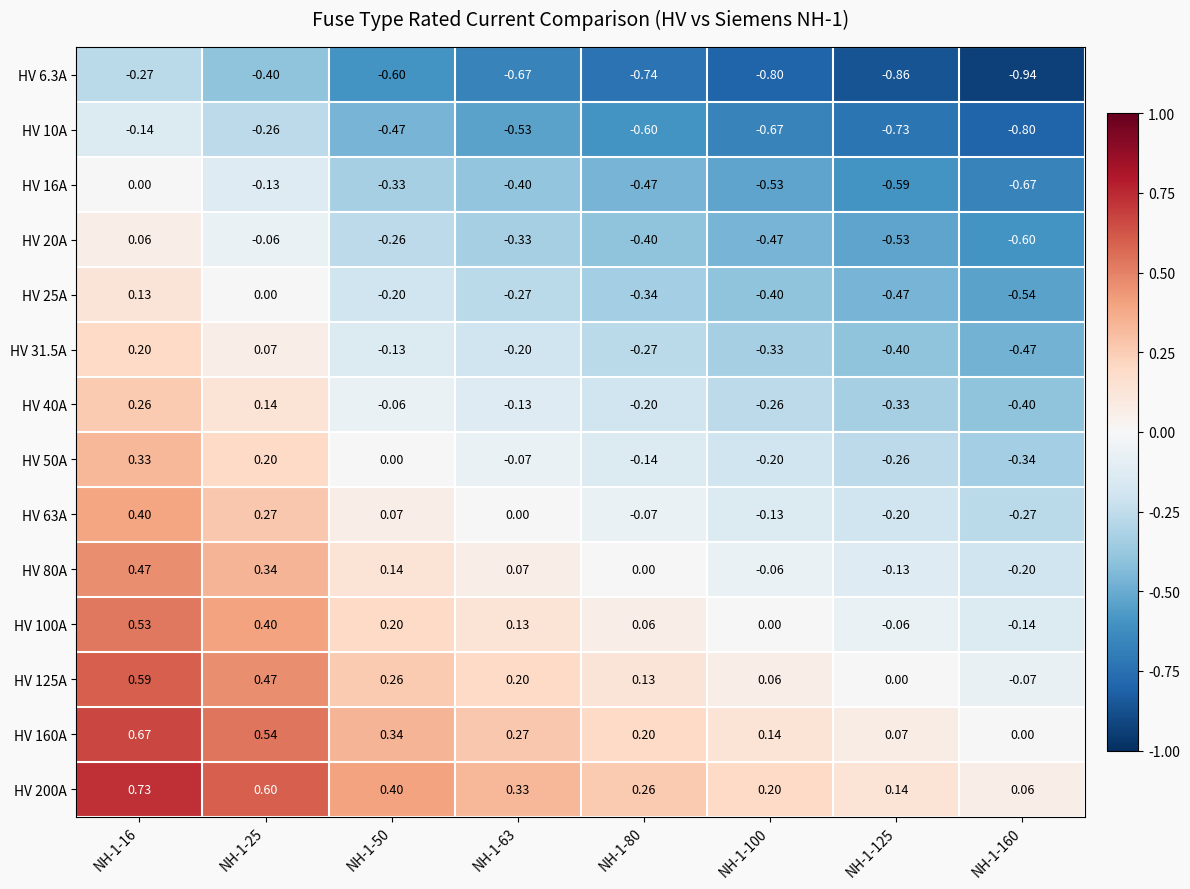

Count the number of data series in this chart.

14